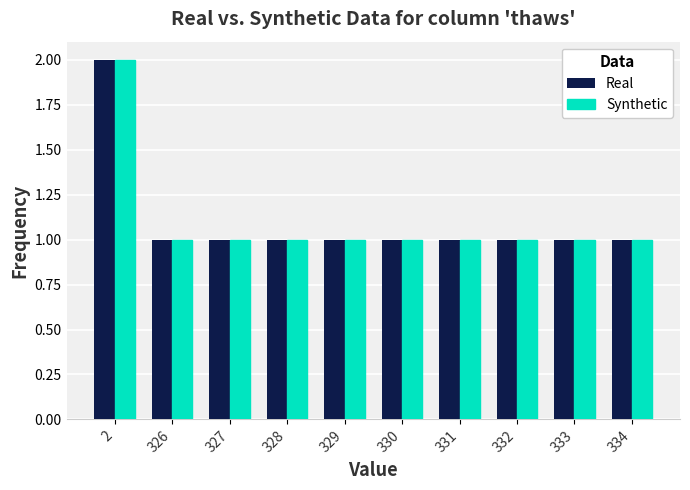

What is the sum of the Real values at 328 and 331?

2